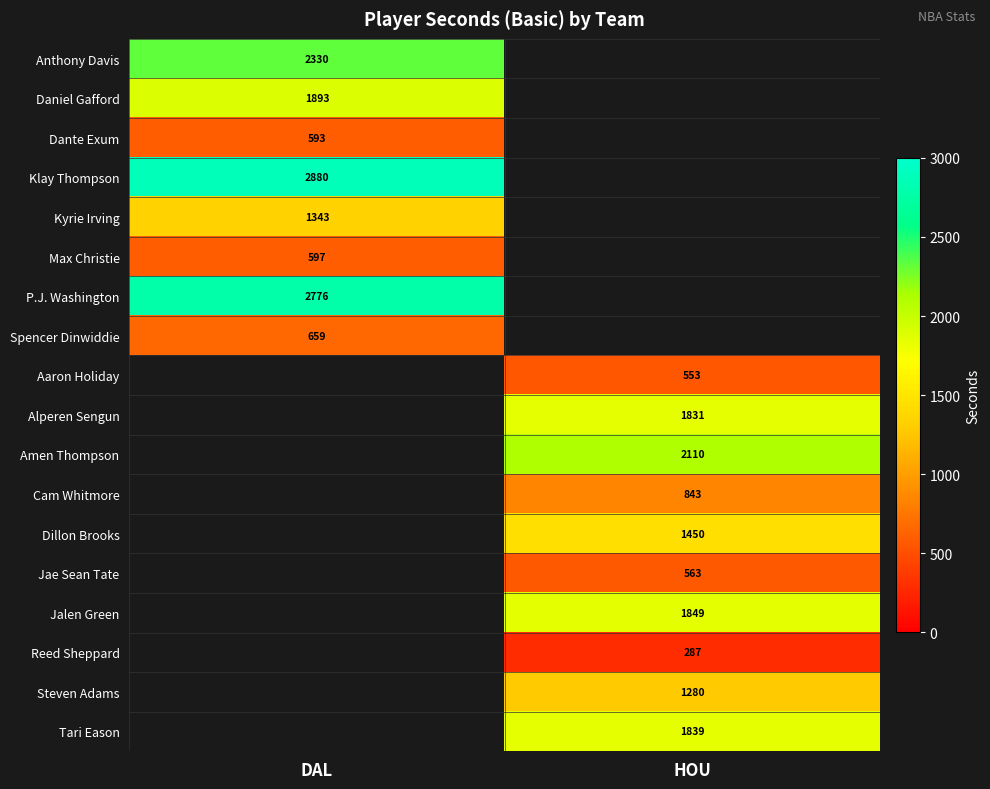

True or false: Aaron Holiday has a value of 786 at HOU.

False